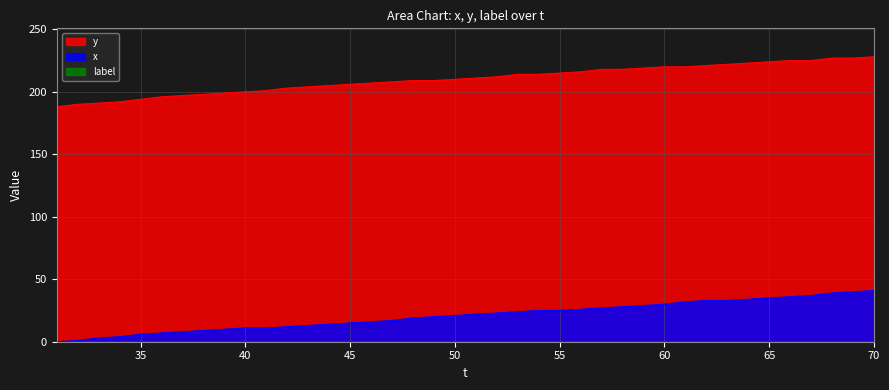

Which series has the largest range (max minus min)?

x